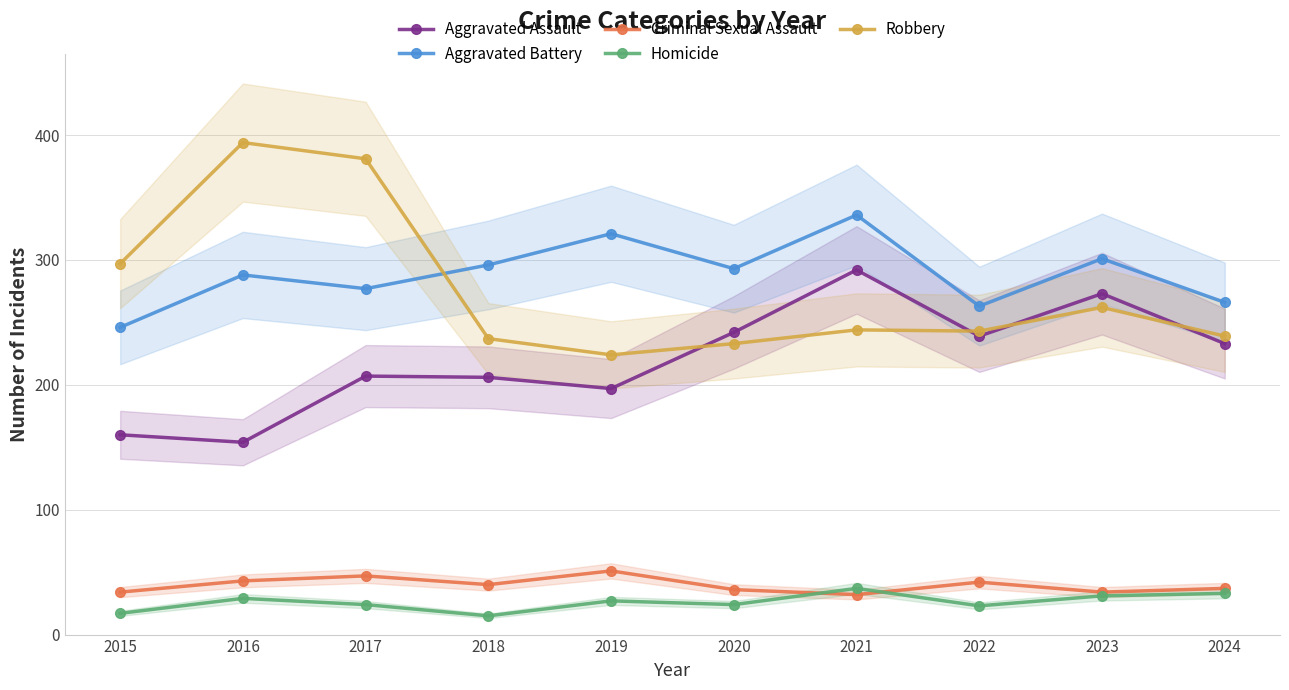

Between which two adjacent categories do Robbery and Aggravated Battery first intersect?

2017 and 2018